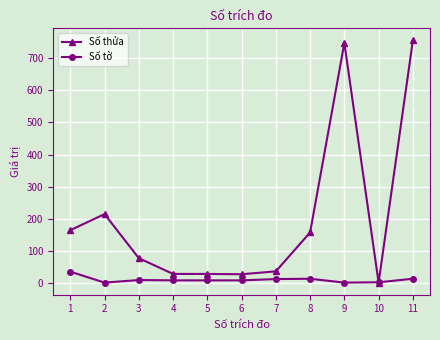

After their last crossing, which series has the higher values: Số tờ or Số thửa?

Số thửa